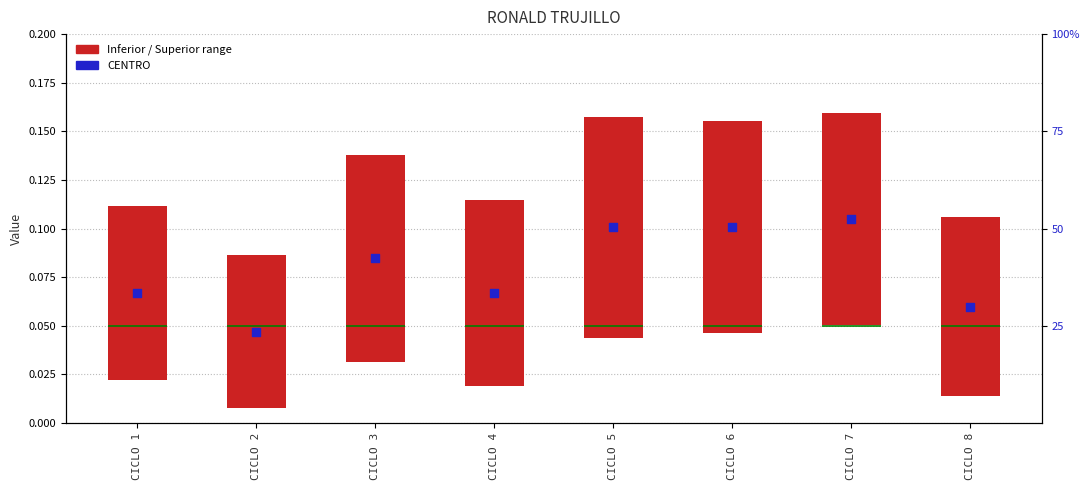

Which series contains the highest Y value?

Inferior / Superior range